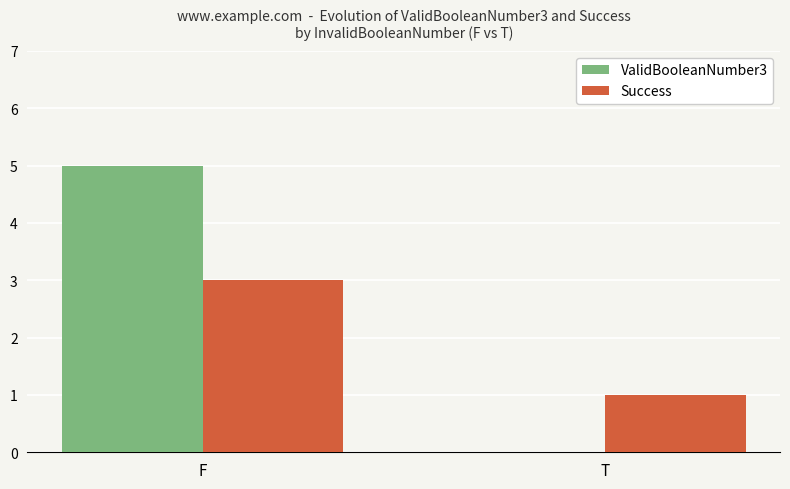

Which series has the largest total across all categories?

ValidBooleanNumber3